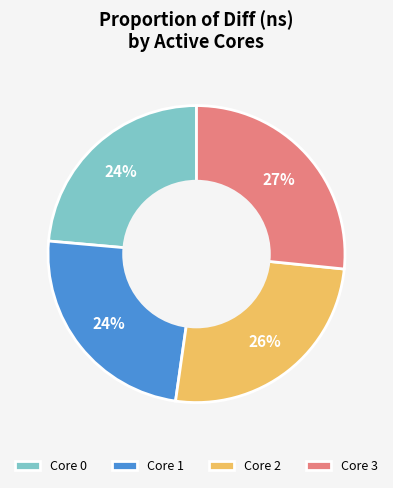

Is there a majority slice in this chart?

No